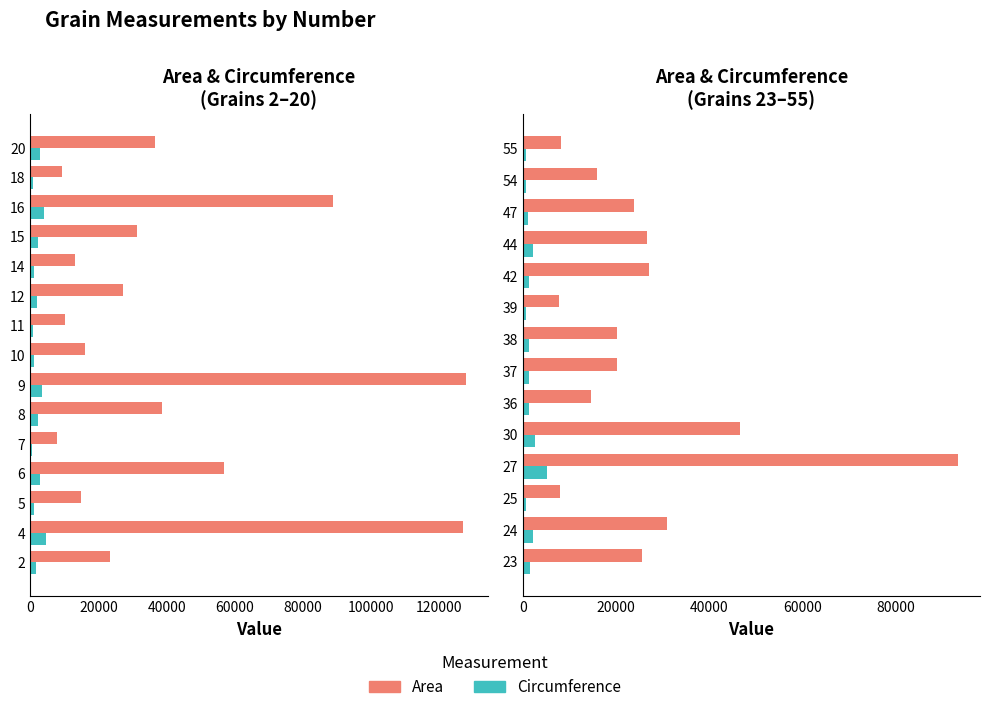

Count the number of data series in this chart.

2